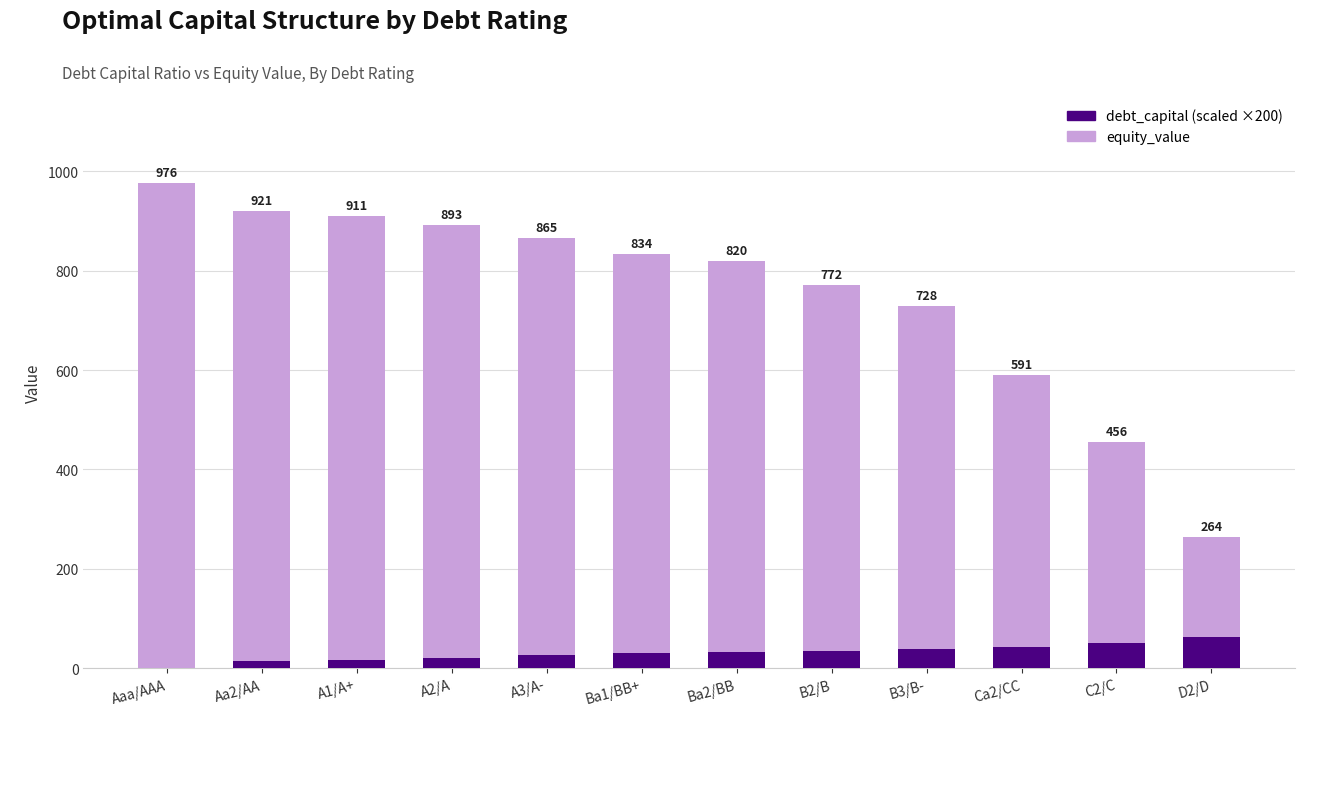

Are the bars horizontal?

No